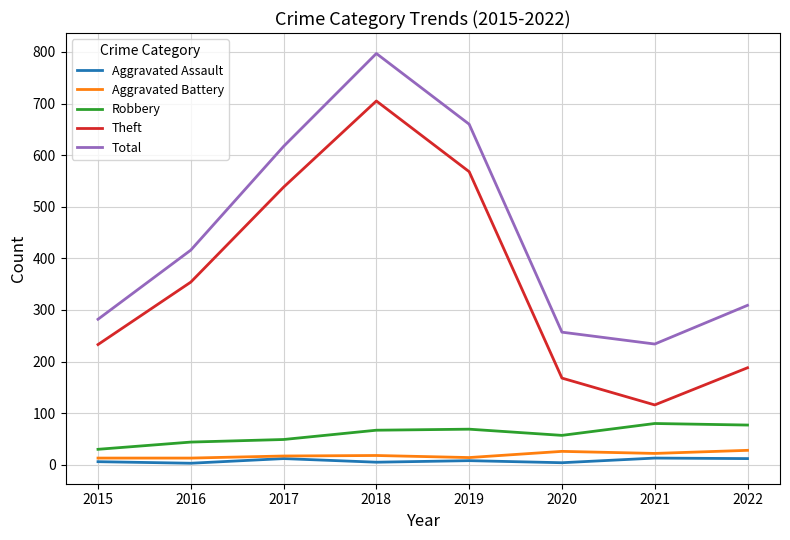

At which category is the sum across all series the highest?

2018